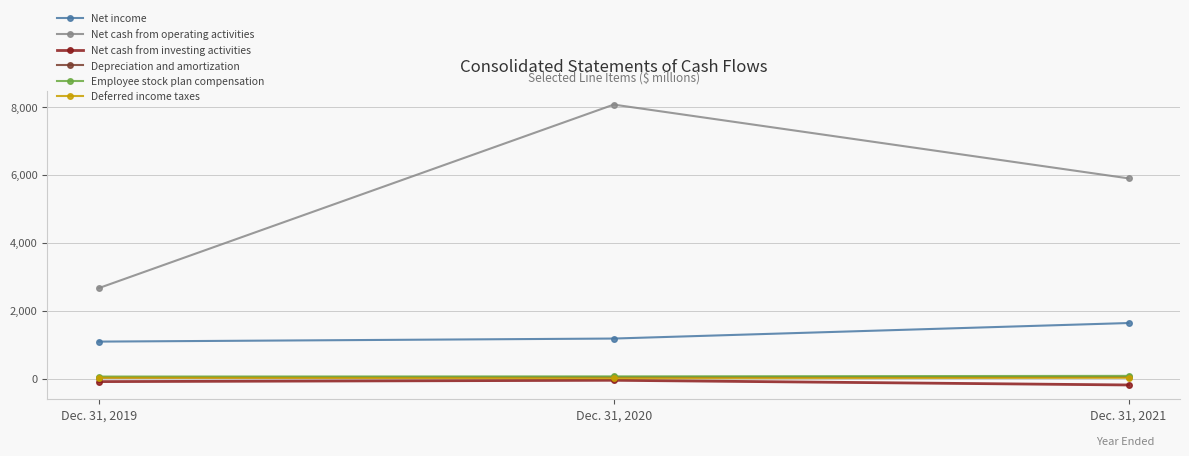

At how many categories does at least one series exceed 5166?

2